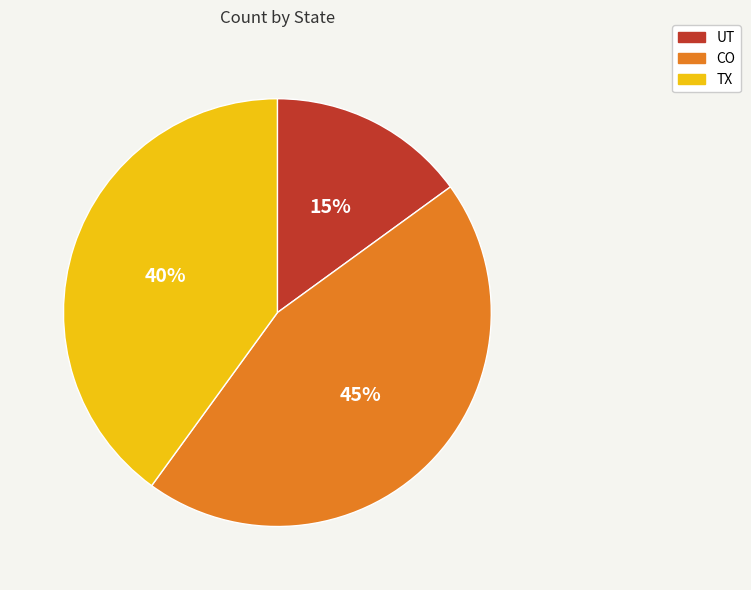

How many slices are in this pie chart?

3